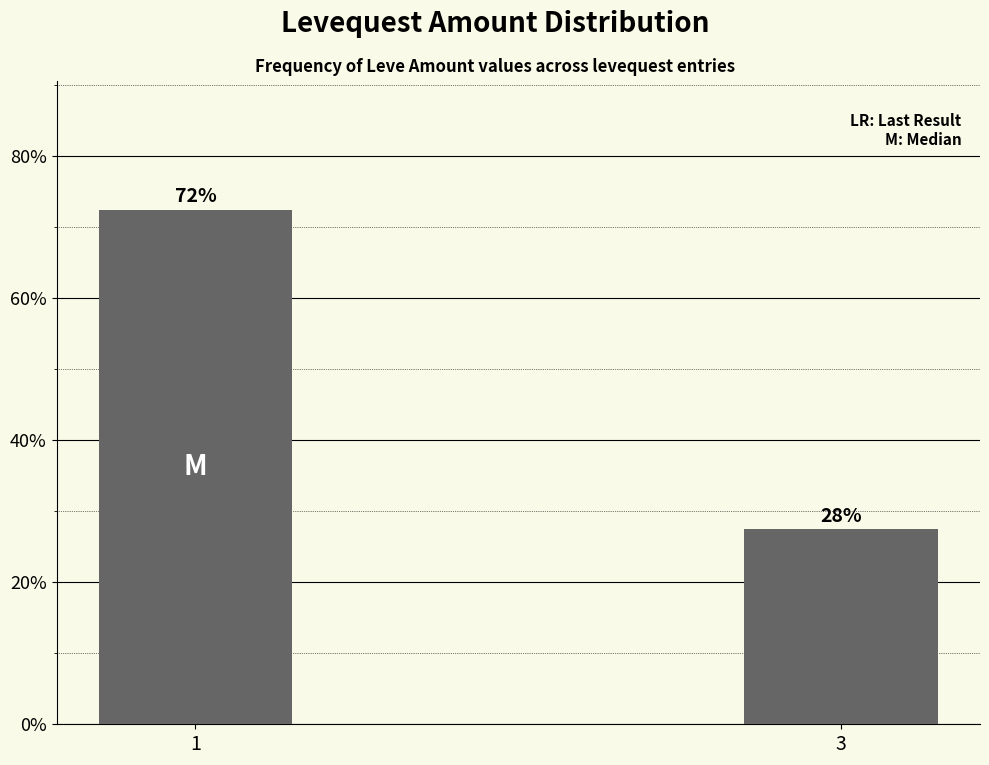

The chart shows a value of 114.5 at 1. True or false?

False